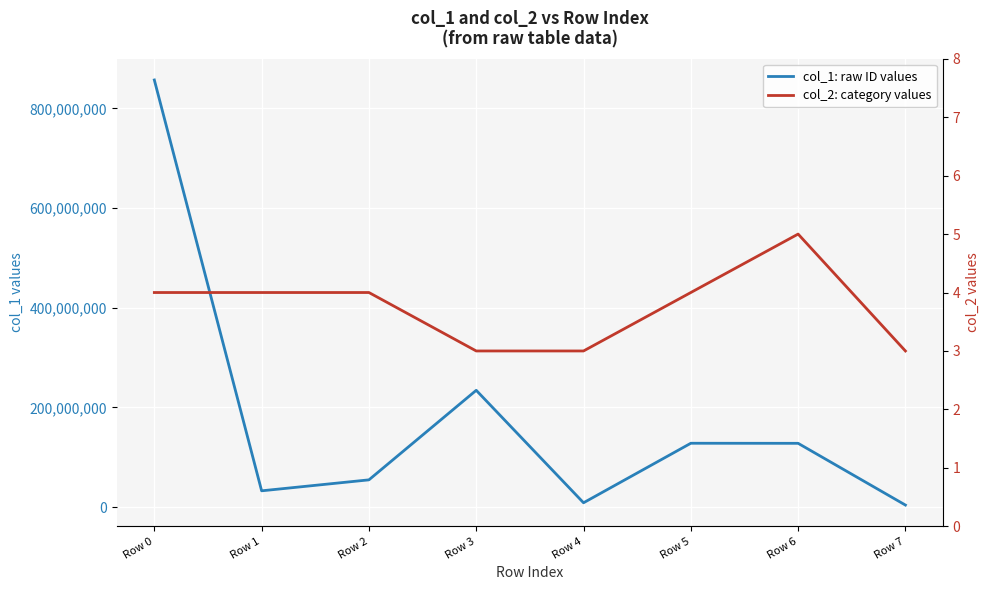

Reading left to right, extract all data points from this chart.

col_1: raw ID values: Row 0=857242568	Row 1=32529250	Row 2=54531671	Row 3=234295509	Row 4=8529676	Row 5=127996302	Row 6=127865274	Row 7=3935805
col_2: category values: Row 0=4	Row 1=4	Row 2=4	Row 3=3	Row 4=3	Row 5=4	Row 6=5	Row 7=3